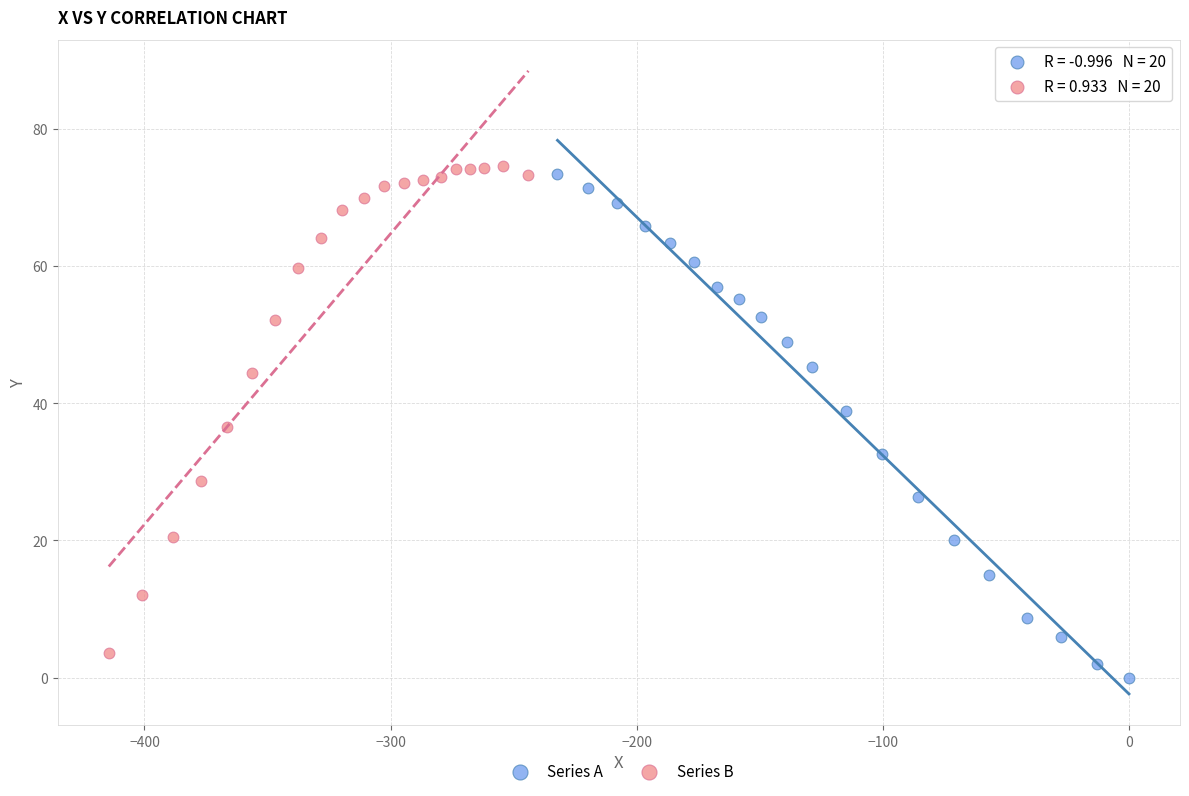

Which series contains the highest Y value?

Series B